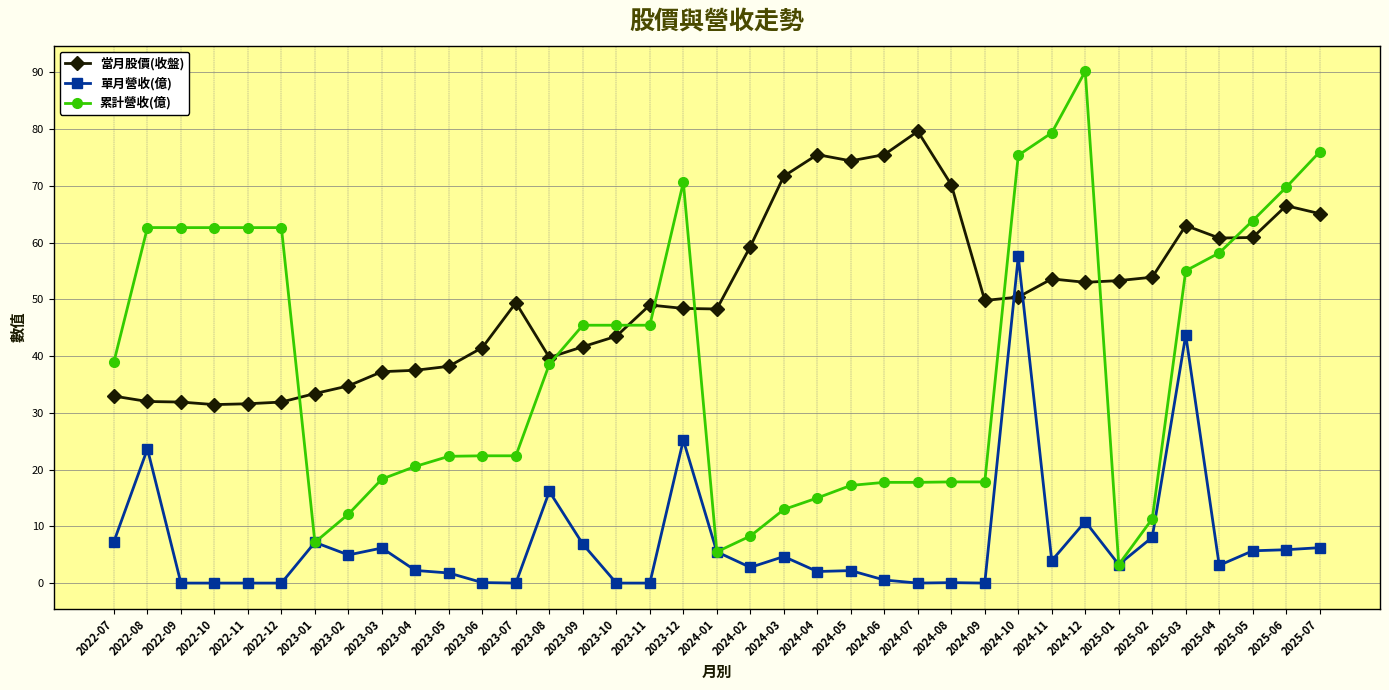

True or false: 當月股價(收盤) has a value of 37.2 at 2023-03.

True